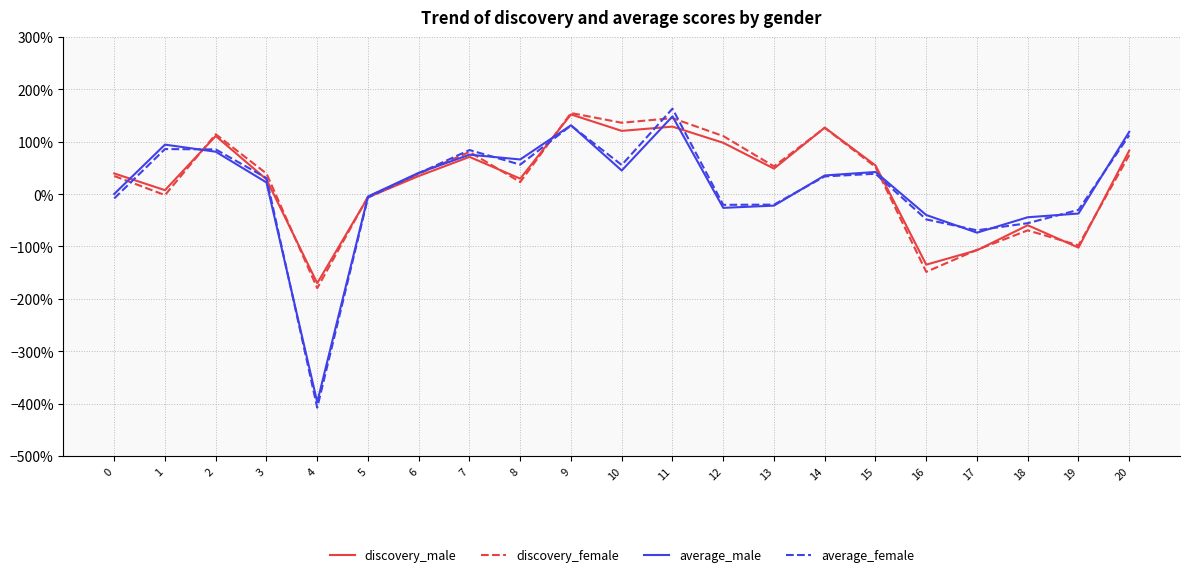

How many intersections are there between discovery_male and average_male?

7